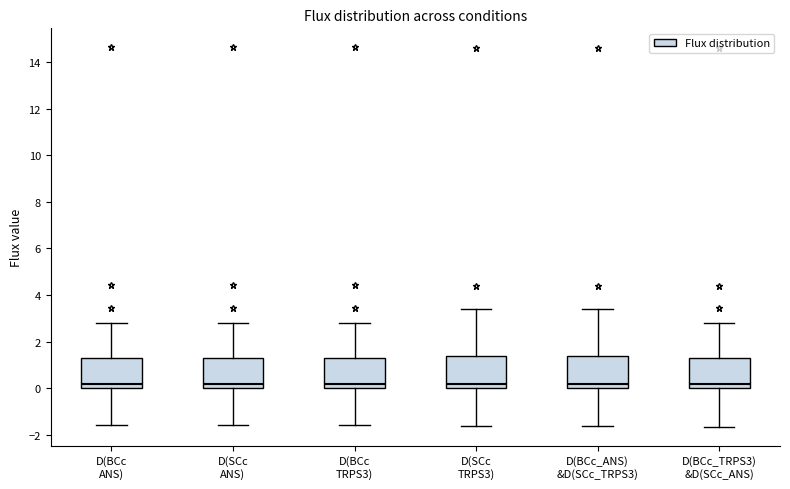

Reading left to right, read every box against the y-axis: the position of its median line, the range the box covers, and the ends of its whiskers. The values are not printed on the chart, so give them approximately, as read against the axis.

D(BCc ANS): median 0.2, box 0.0 to 1.4, whiskers -1.6 to 2.8
D(SCc ANS): median 0.2, box 0.0 to 1.4, whiskers -1.6 to 2.8
D(BCc TRPS3): median 0.2, box 0.0 to 1.4, whiskers -1.6 to 2.8
D(SCc TRPS3): median 0.2, box 0.0 to 1.4, whiskers -1.6 to 3.4
D(BCc_ANS) &D(SCc_TRPS3): median 0.2, box 0.0 to 1.4, whiskers -1.6 to 3.4
D(BCc_TRPS3) &D(SCc_ANS): median 0.2, box 0.0 to 1.4, whiskers -1.6 to 2.8